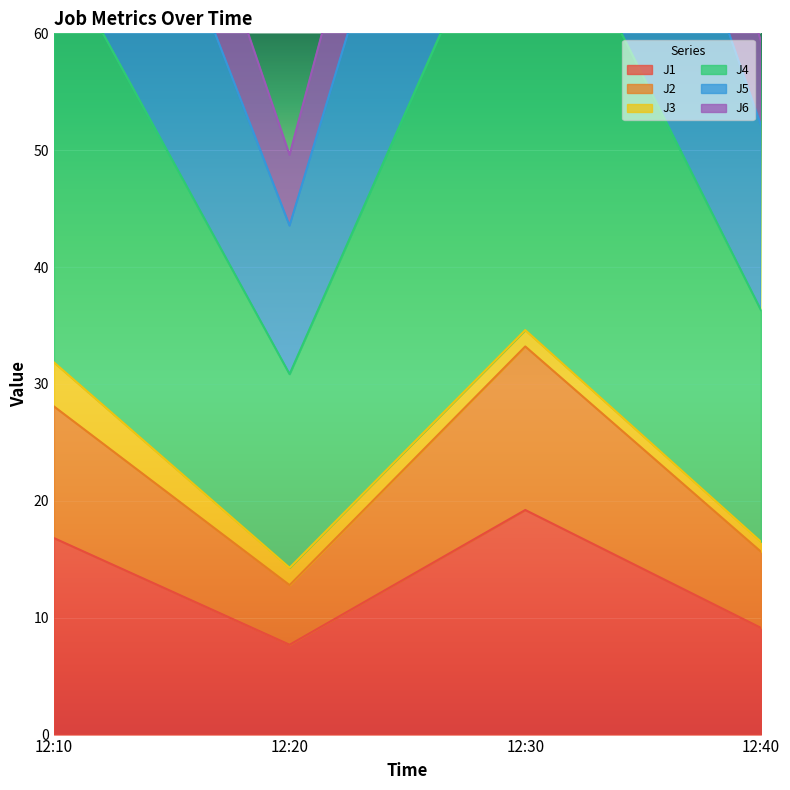

True or false: J1 has a value of 19.2 at 12:30.

True